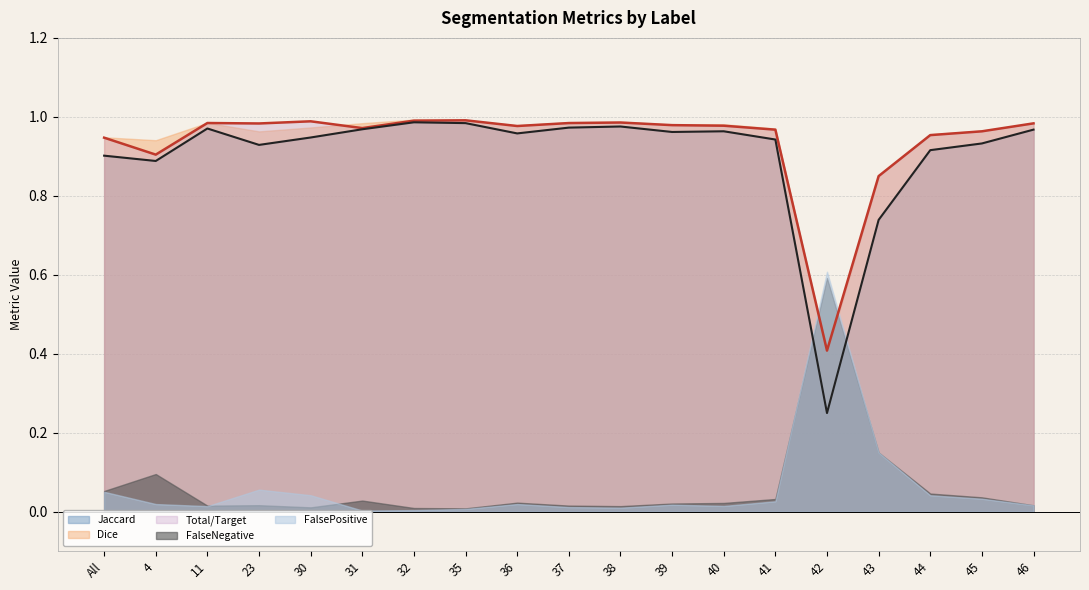

How many intersections are there between Total/Target and Dice?

3